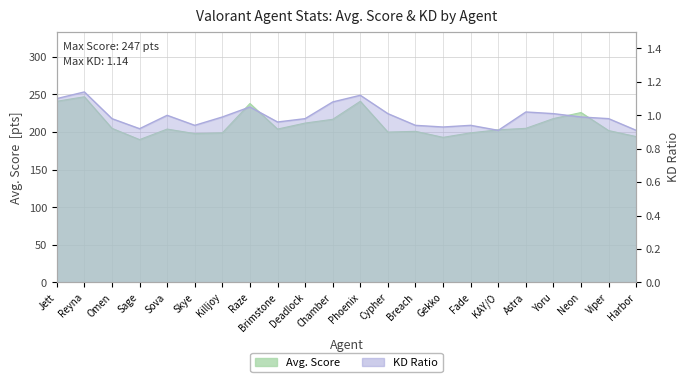

What is the sum of the Avg. Score values at Chamber and Gekko?

410.0